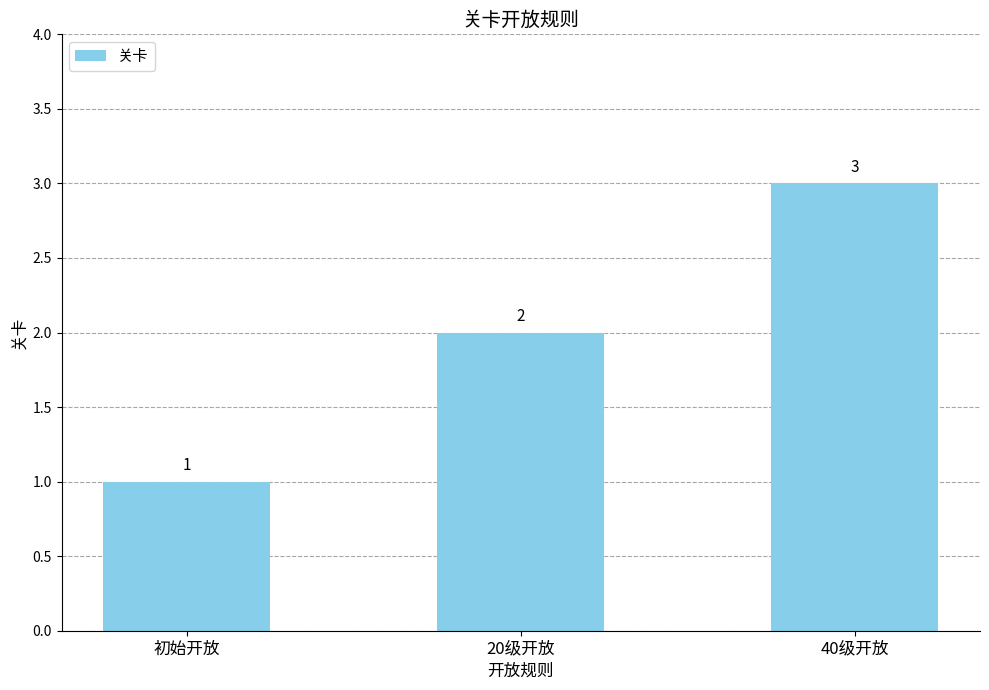

Count the values in the range 1 to 3.

3